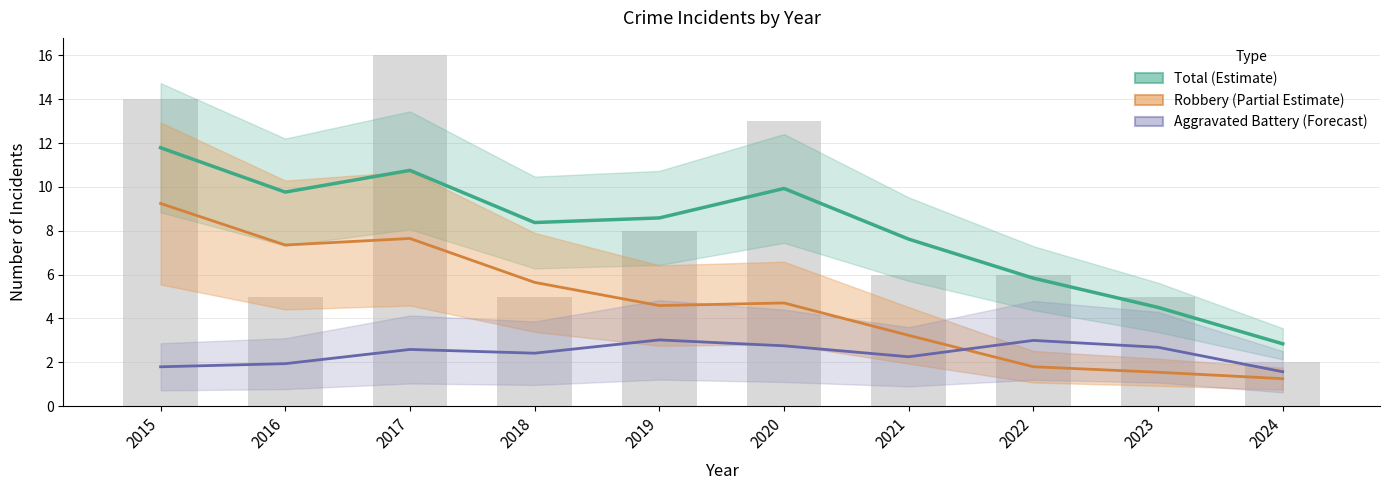

What value does the Aggravated Battery (Forecast) series have at 2021?

2.3